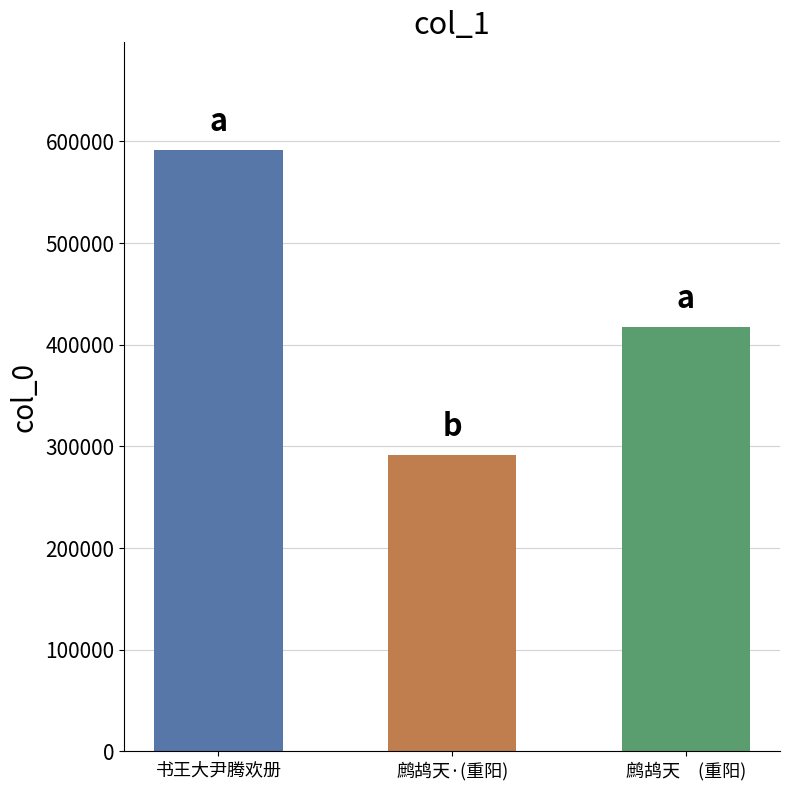

List the labels in order of value, largest first.

书王大尹腾欢册, 鹧鸪天　四凶殄灭，薄海腾欢，喜招词社旧侣作重阳酒会, 鹧鸪天·四凶殄灭，薄海腾欢，喜招词社旧侣作重阳酒会